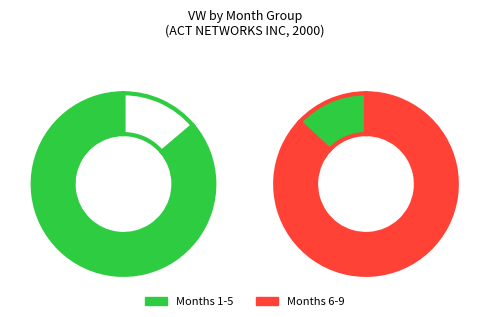

True or false: 7 accounts for 1% of the total.

False